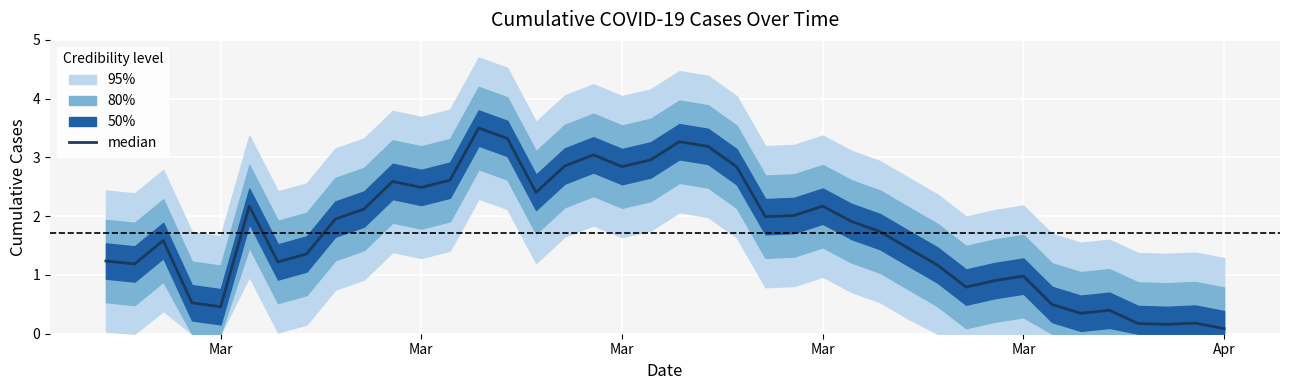

At which label does the data first exceed 1?

Mar